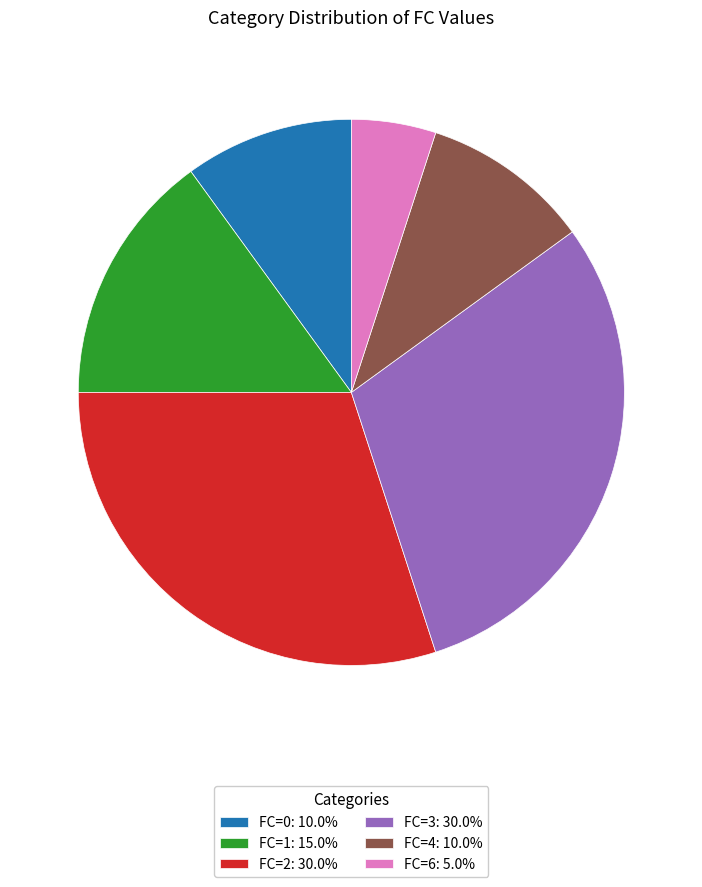

Approximately how many times larger is the value at FC=6: 5.0% compared to FC=0: 10.0%?

0.5